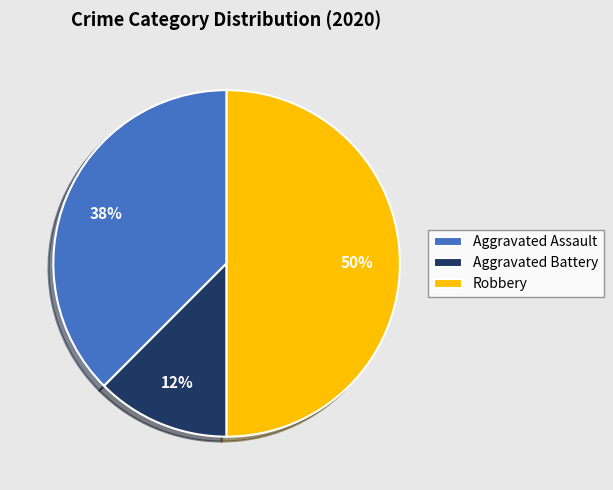

To the nearest percent, what percentage of the pie is Robbery?

50%